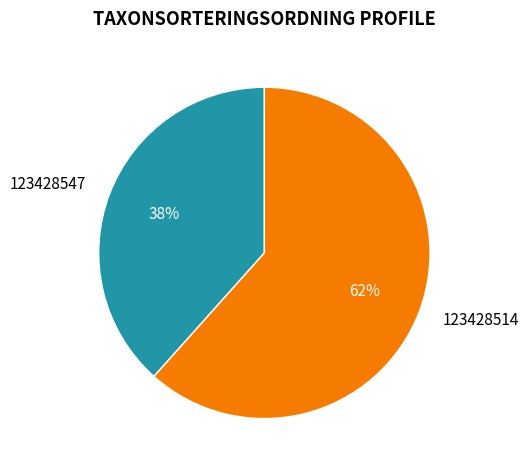

Does 123428514 represent more than half of the total?

Yes